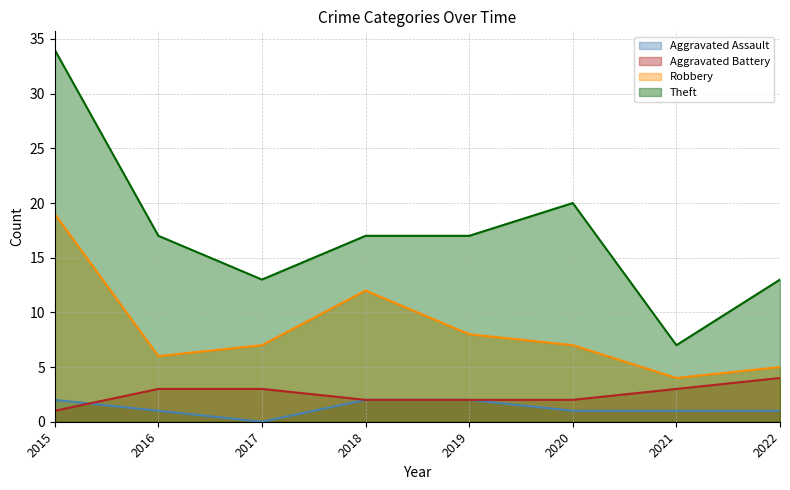

At which category is the sum across all series the highest?

2015